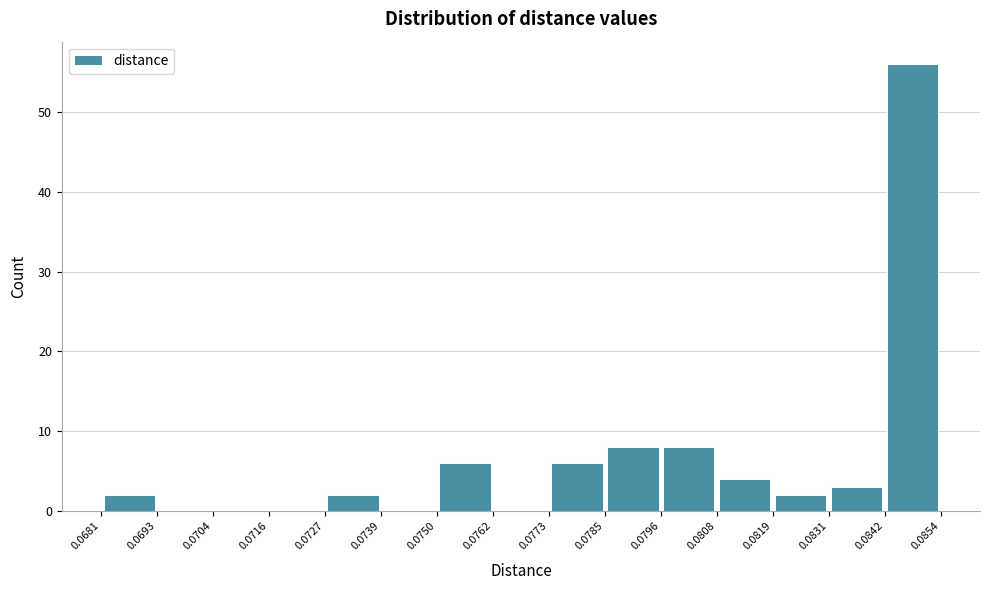

Reading left to right, list every bar in this chart as the range it spans on the x-axis followed by its height. The values are not printed on the chart, so give them approximately, as read against the axis.

0.0681 to 0.0693: 2
0.0693 to 0.0704: 0
0.0704 to 0.0716: 0
0.0716 to 0.0727: 0
0.0727 to 0.0739: 2
0.0739 to 0.0750: 0
0.0750 to 0.0762: 6
0.0762 to 0.0773: 0
0.0773 to 0.0785: 6
0.0785 to 0.0796: 8
0.0796 to 0.0808: 8
0.0808 to 0.0819: 4
0.0819 to 0.0831: 2
0.0831 to 0.0842: 3
0.0842 to 0.0854: 56